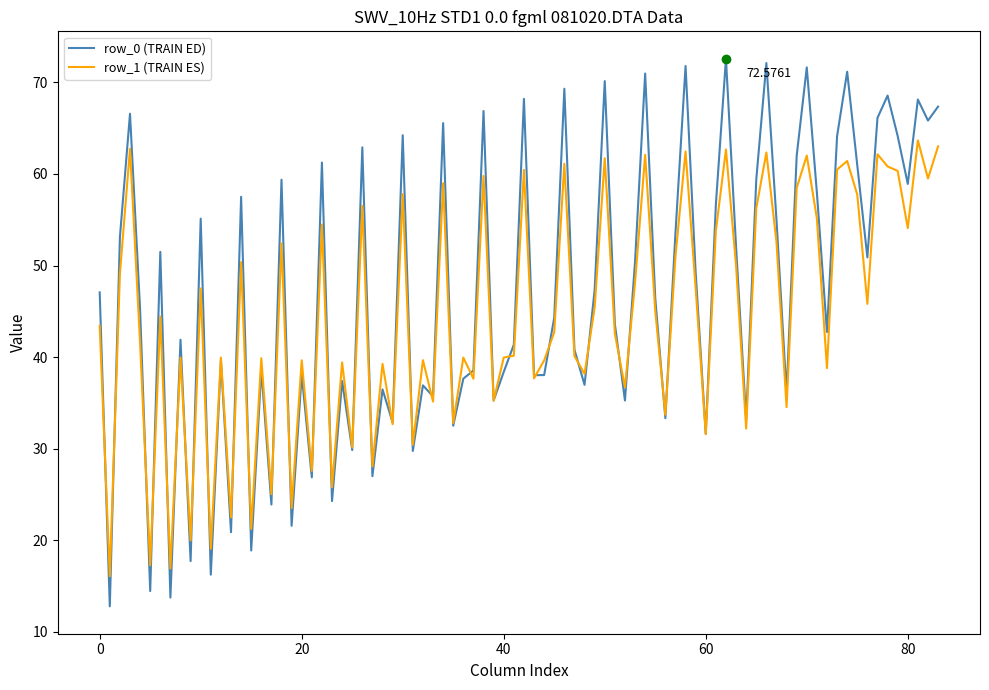

Rank the series by their maximum value, from lowest to highest.

row_1 (TRAIN ES), row_0 (TRAIN ED)